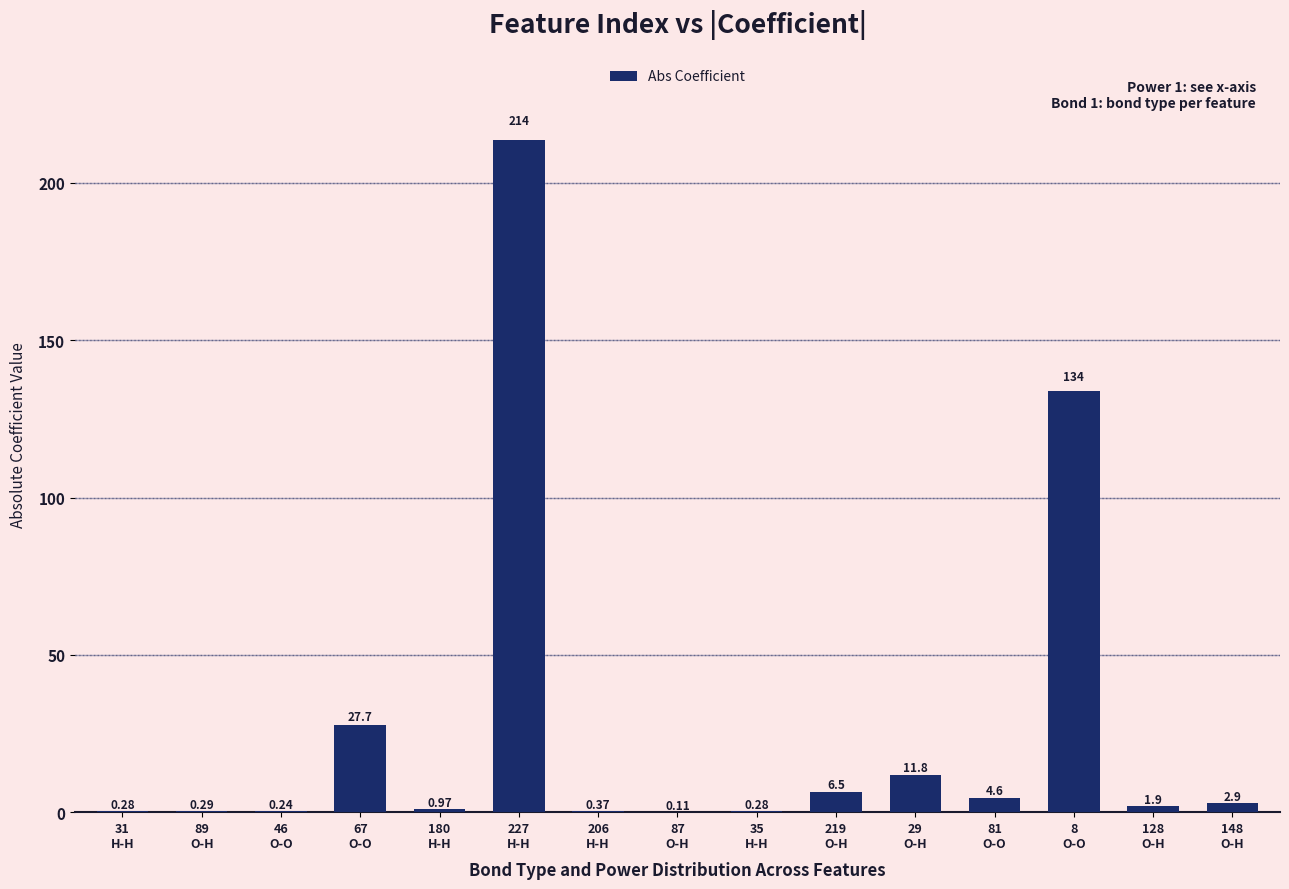

Read the value at 67
O-O.

27.7